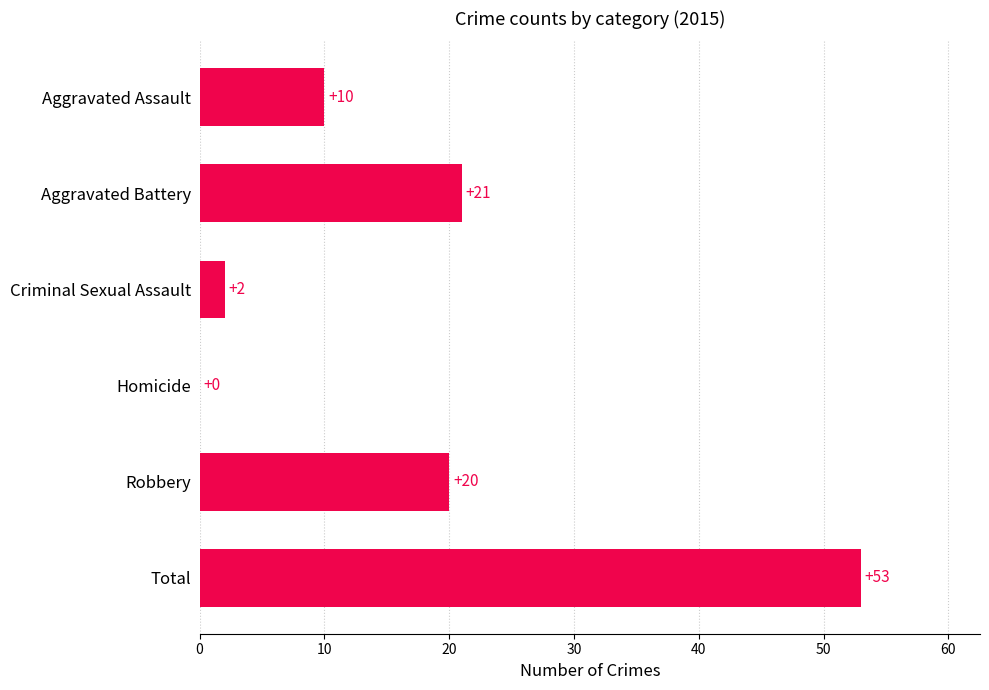

Is it true that the value at Aggravated Assault is 10?

True